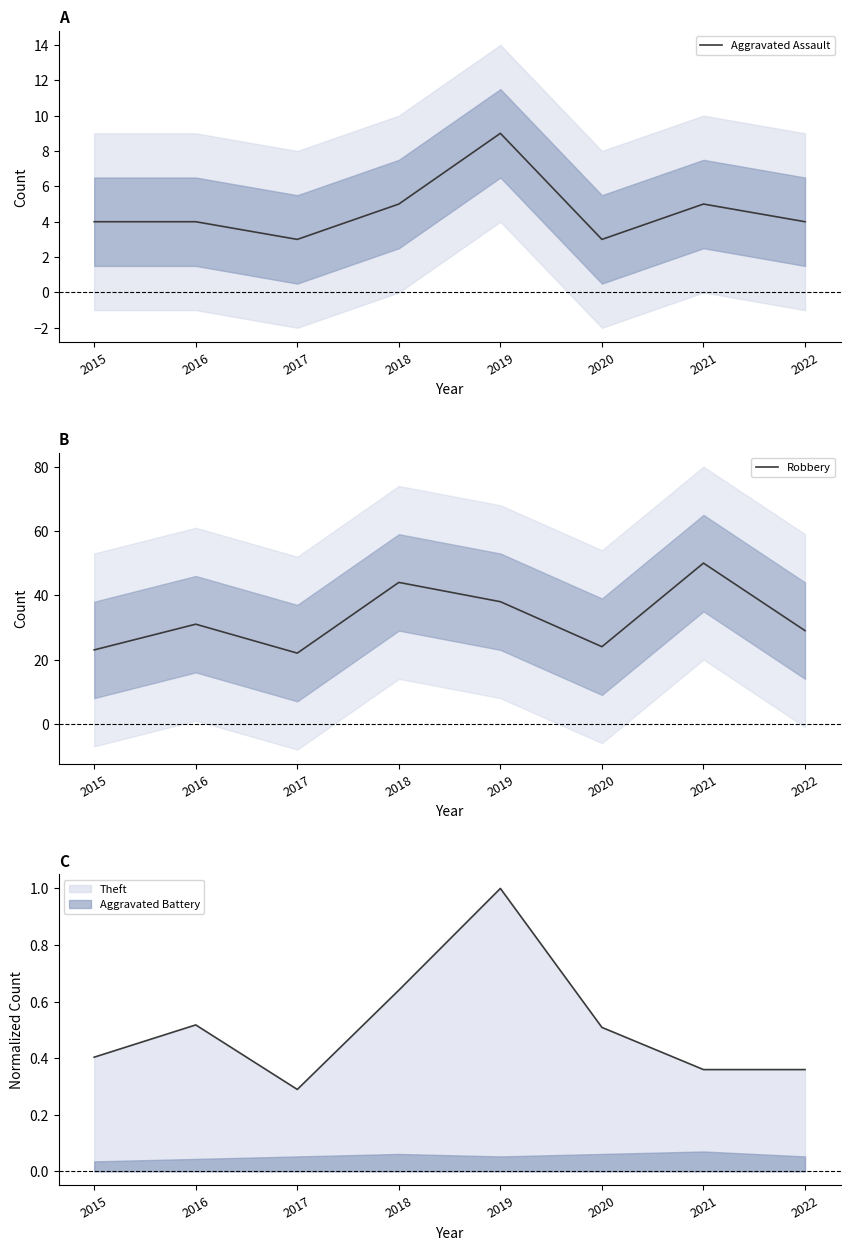

How many lines are shown in the chart?

2